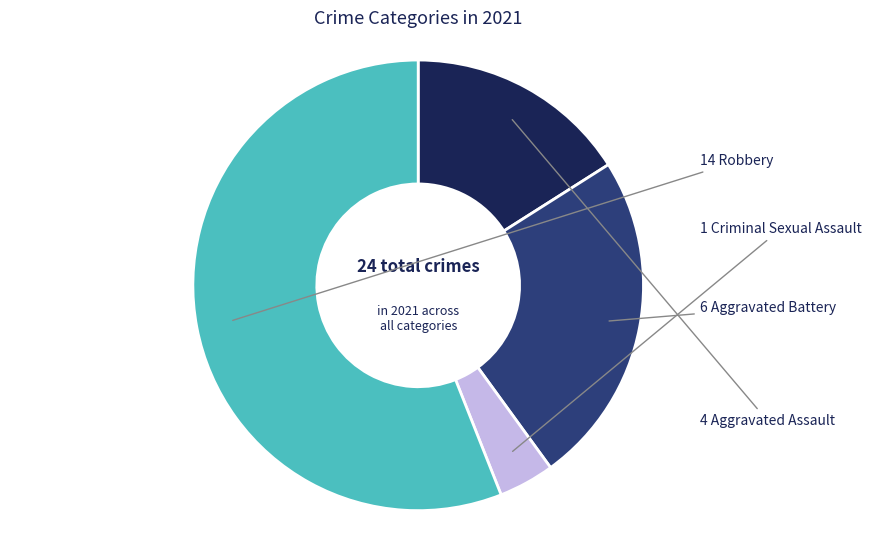

Is there any slice that represents more than half of the pie?

Yes